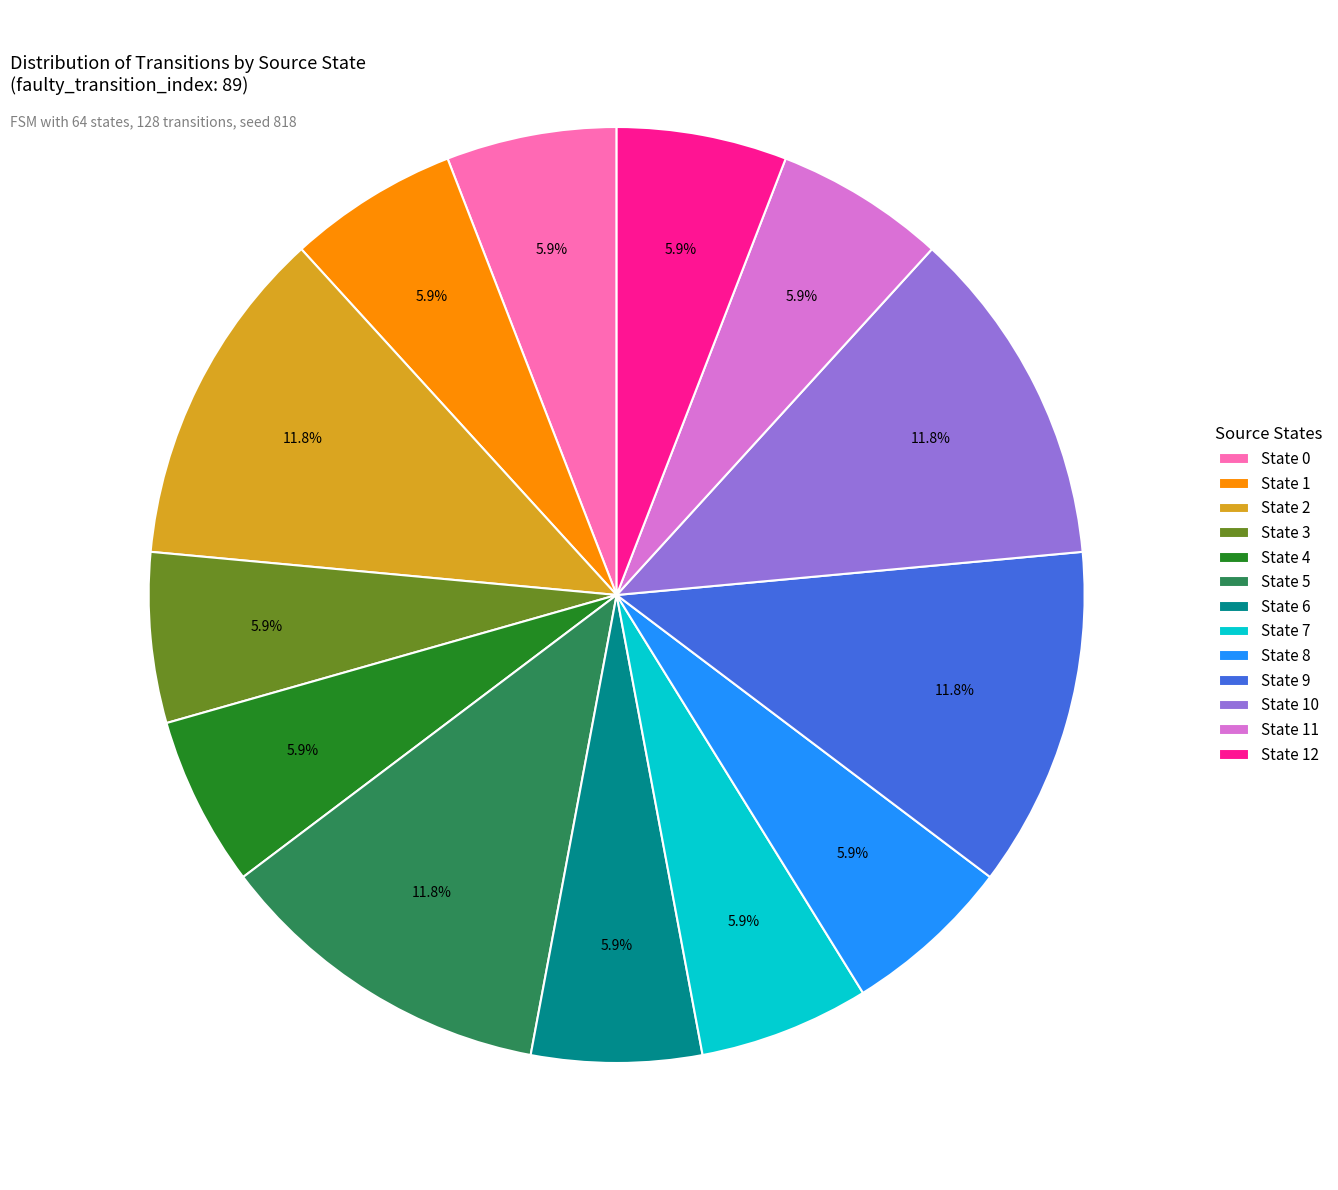

Between State 8 and State 10, which is larger?

State 10